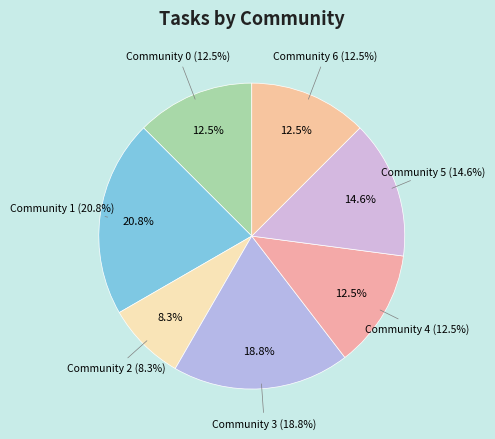

Does Community 5 represent more than half of the total?

No